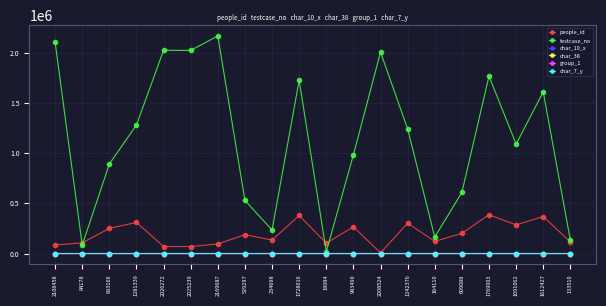

What are all the series names shown in the legend?

people_id, testcase_no, char_10_x, char_38, group_1, char_7_y